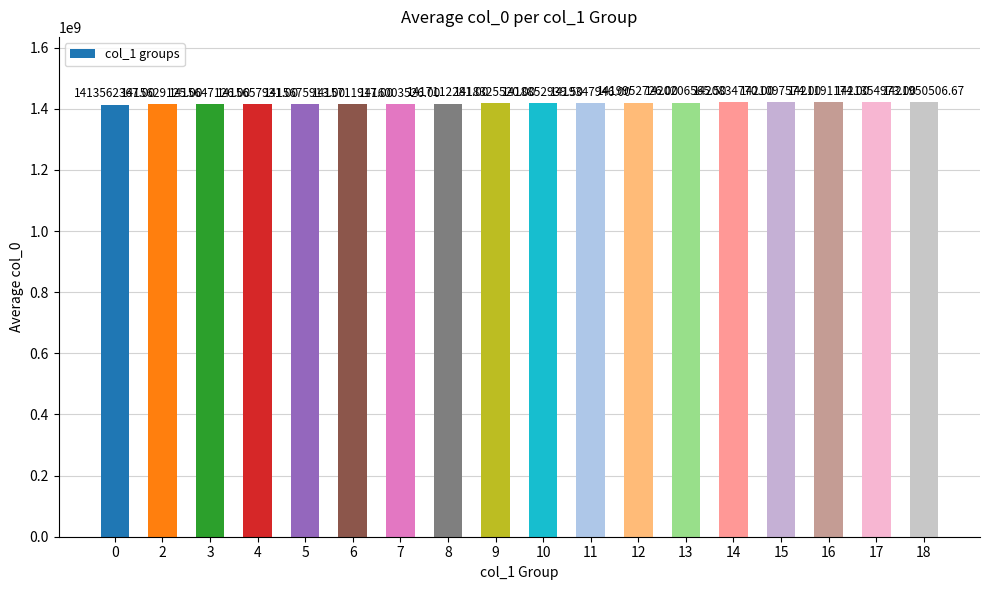

Rank the categories by value from lowest to highest.

0, 2, 3, 4, 5, 6, 7, 8, 9, 10, 11, 12, 13, 14, 15, 16, 17, 18